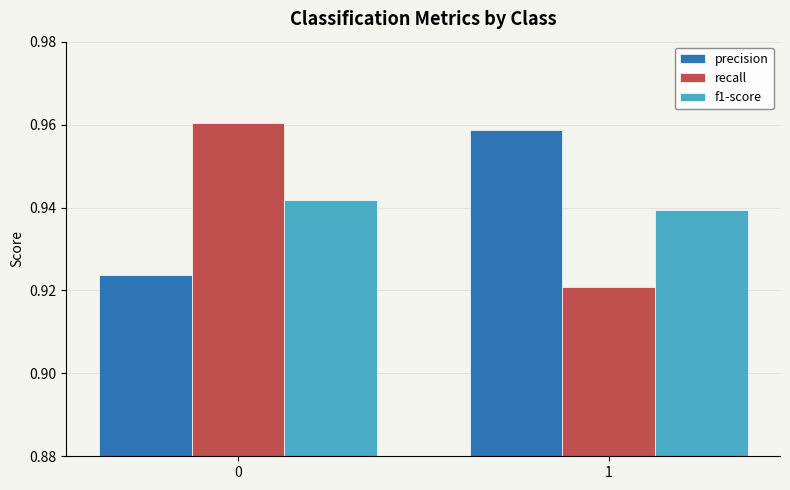

Count the number of categories in the chart.

2